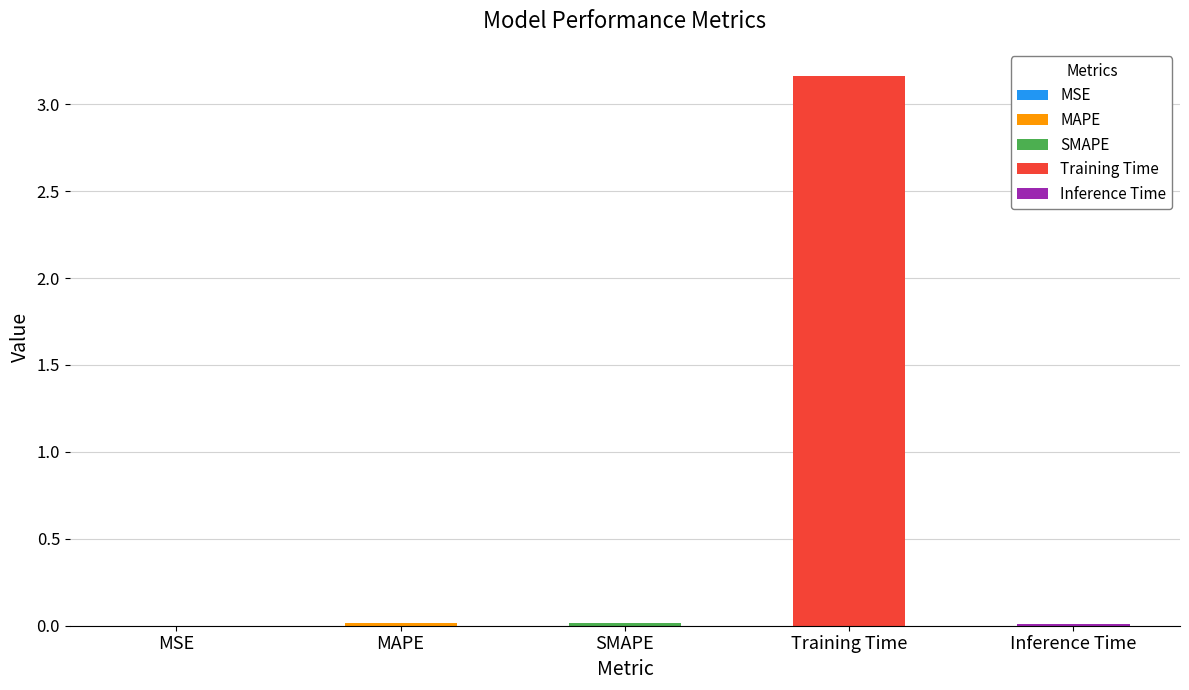

What is the label of the 4th bar from the left?

Training Time